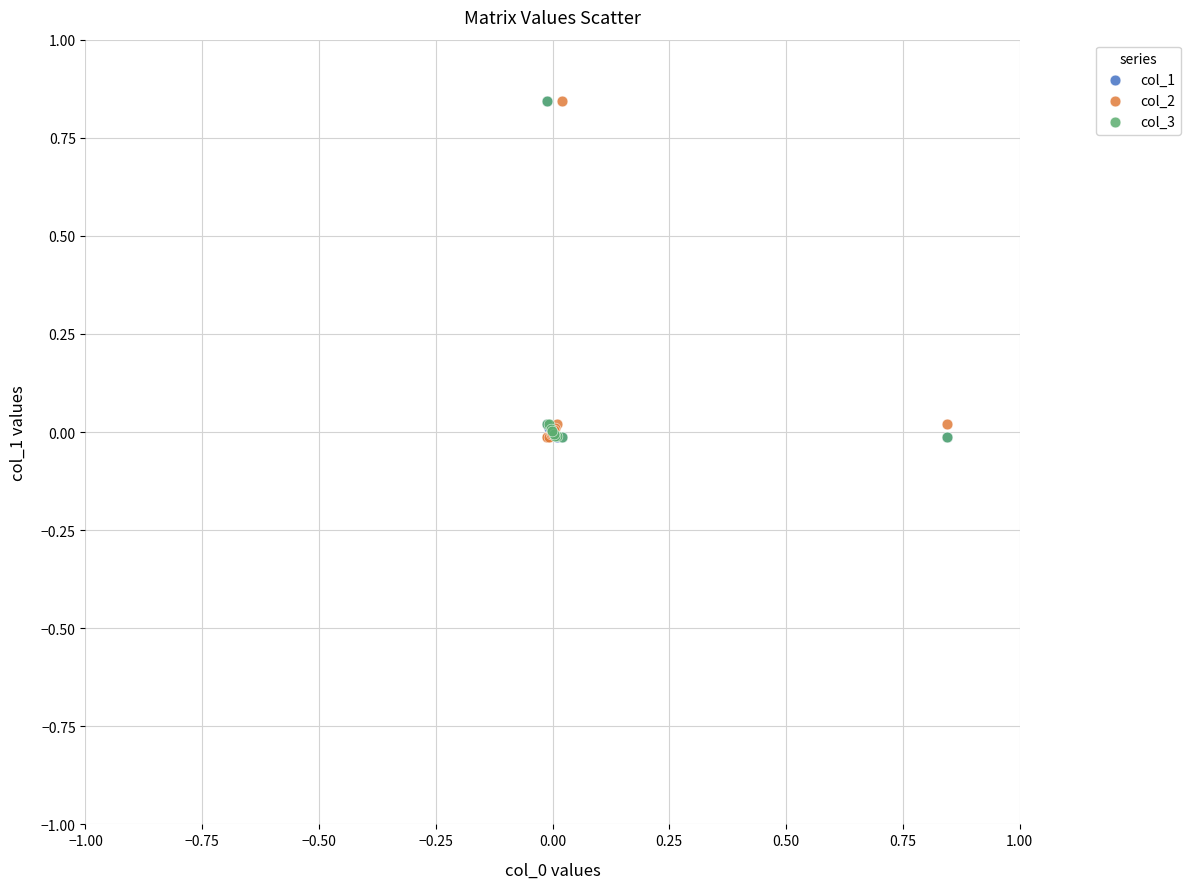

What are all the series names shown in the legend?

col_1, col_2, col_3